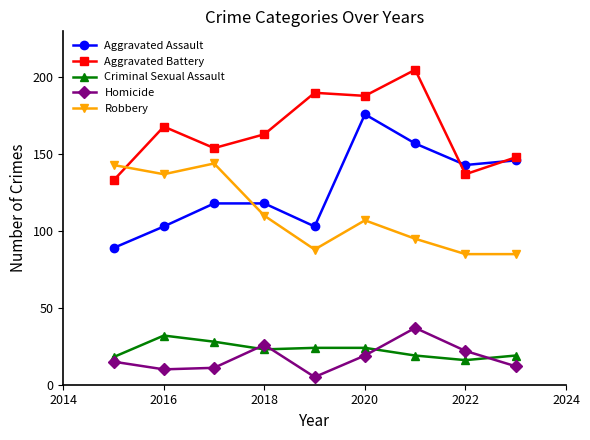

Reading left to right, list all the values displayed in this chart.

Aggravated Assault: 89	103	118	118	103	176	157	143	146
Aggravated Battery: 133	168	154	163	190	188	205	137	148
Criminal Sexual Assault: 18	32	28	23	24	24	19	16	19
Homicide: 15	10	11	26	5	19	37	22	12
Robbery: 143	137	144	110	88	107	95	85	85